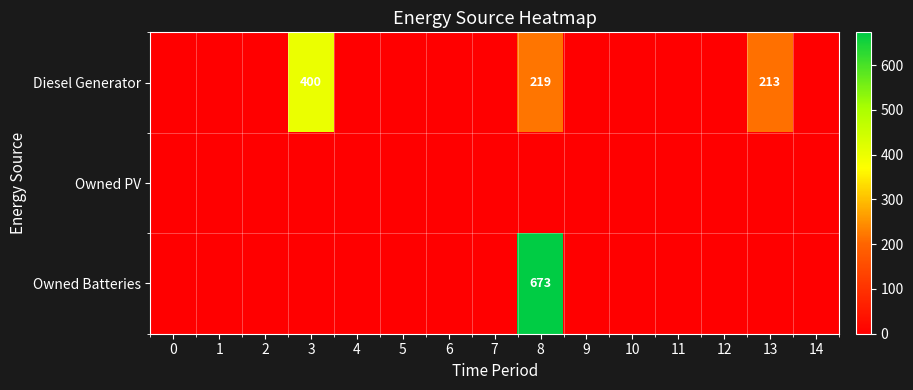

How many distinct data groups are displayed?

3